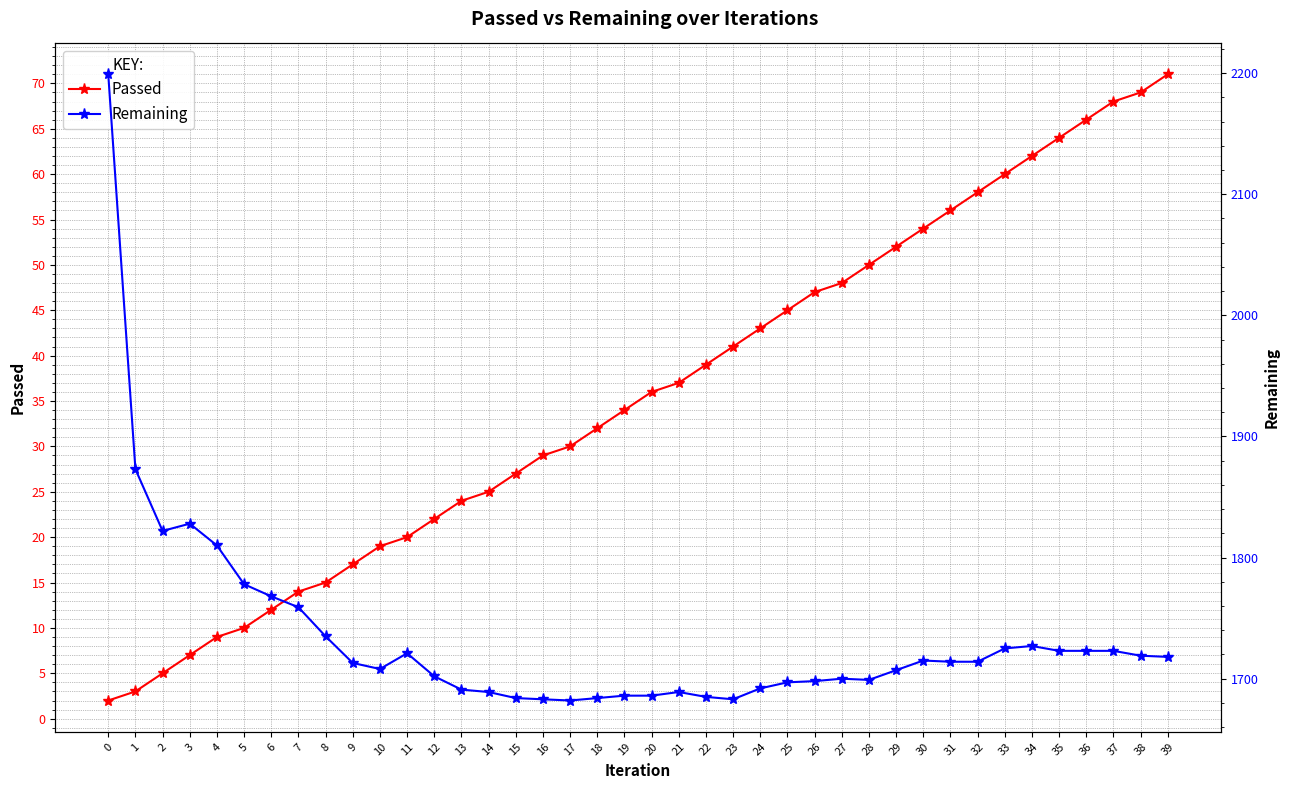

What is the greatest value displayed?

2199